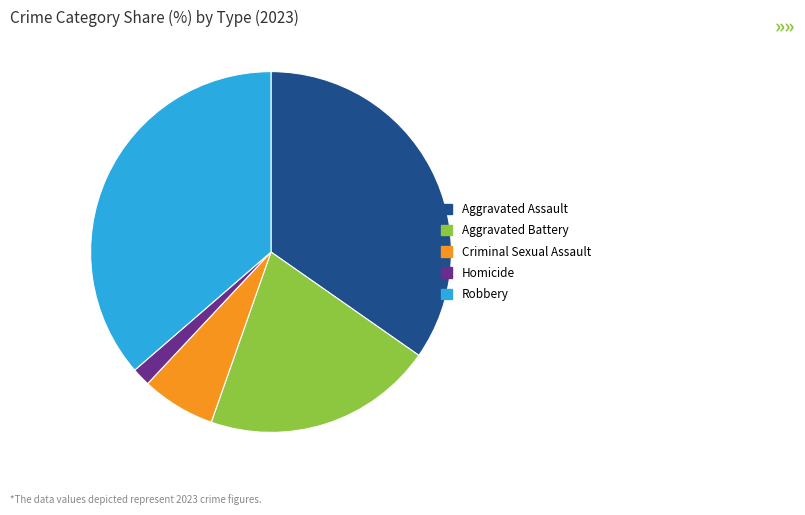

Is it true that Robbery is 36% of the pie?

True